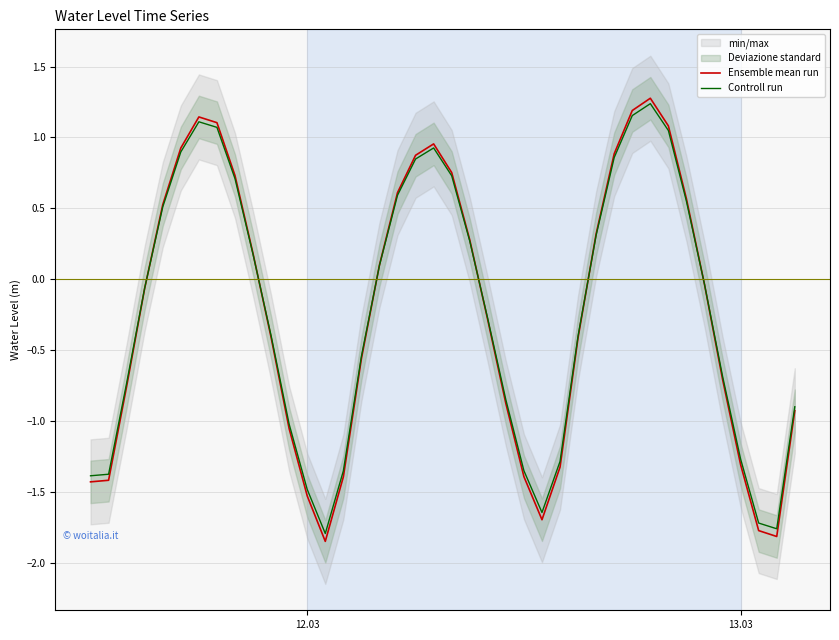

What is the minimum value for Controll run?

-1.8